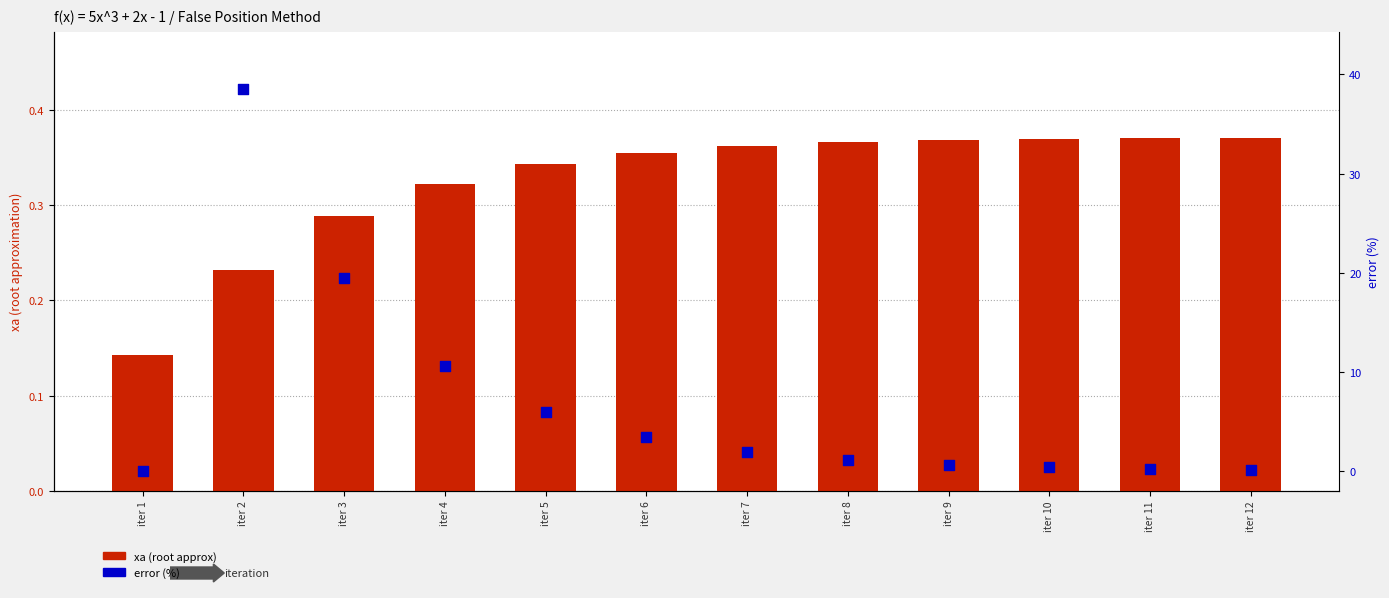

Is the value of error (%) at iter 5 greater than the value of xa (root approx) at iter 9?

Yes